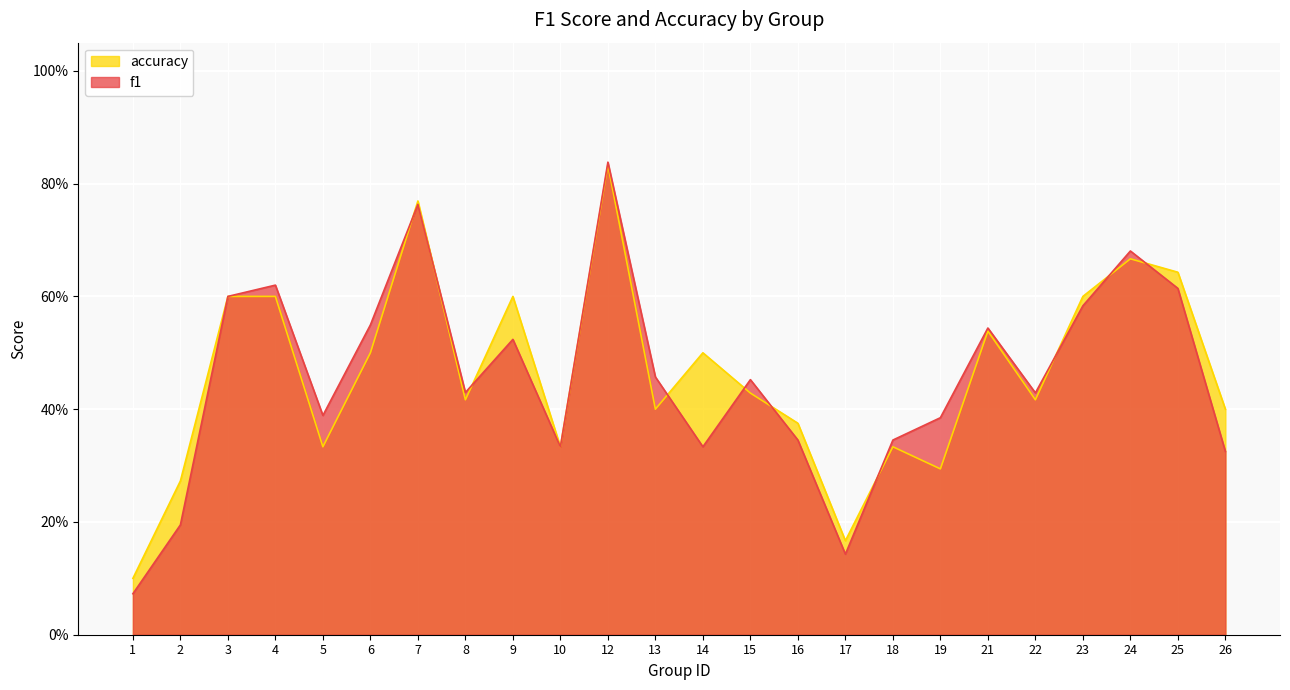

Which series ends up on top after the final intersection of accuracy and f1?

accuracy